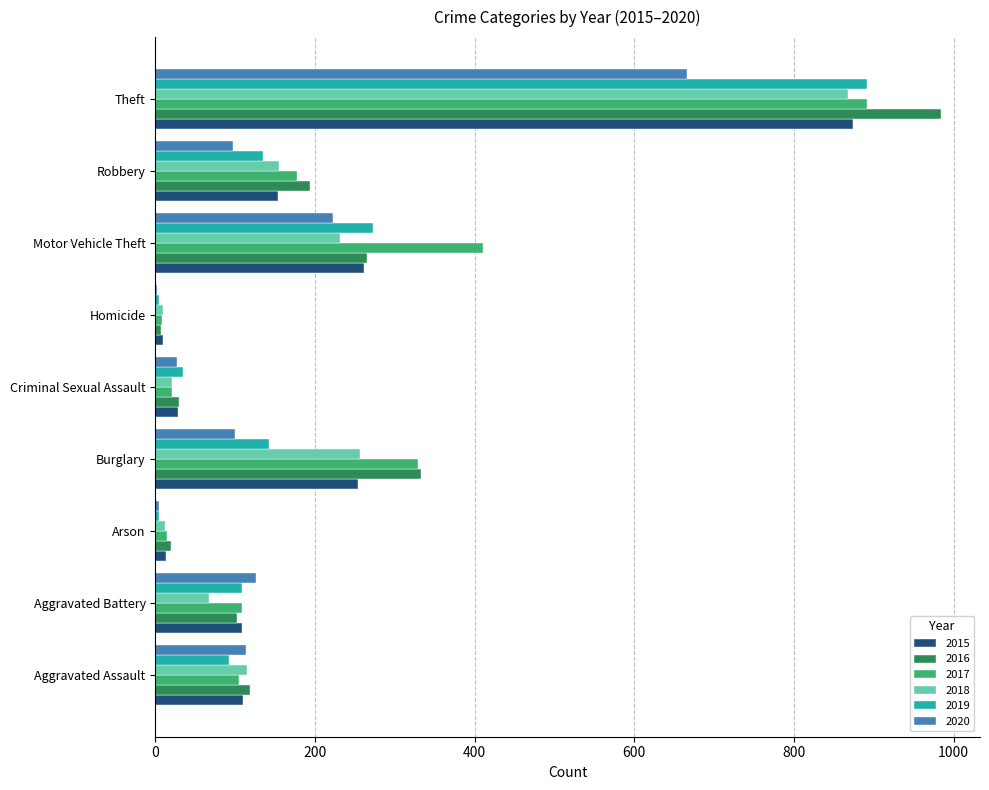

Which category has the highest value in the 2016 series?

Theft